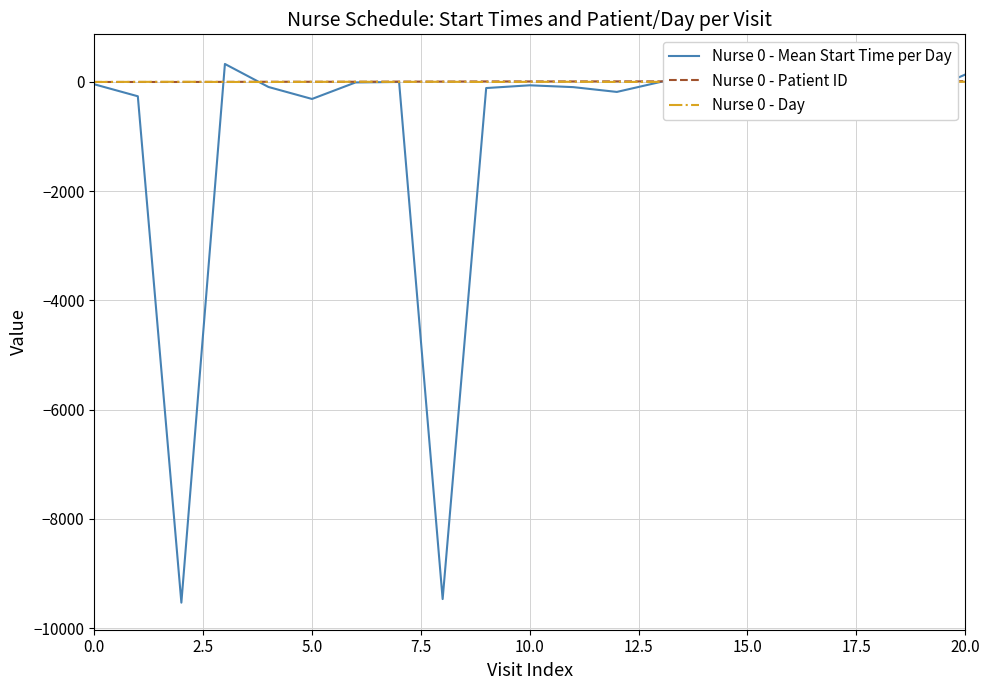

What is the label of the 16th point from the left?

15